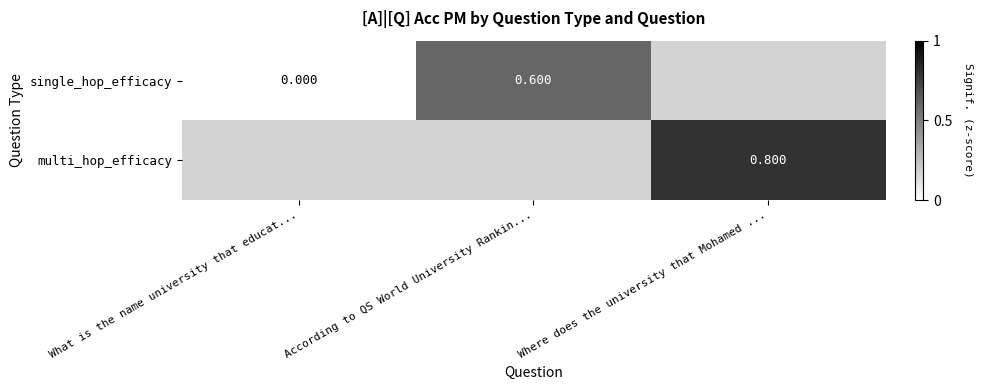

The multi_hop_efficacy series shows 1.3 at Where does the university that Mohamed .... True or false?

False